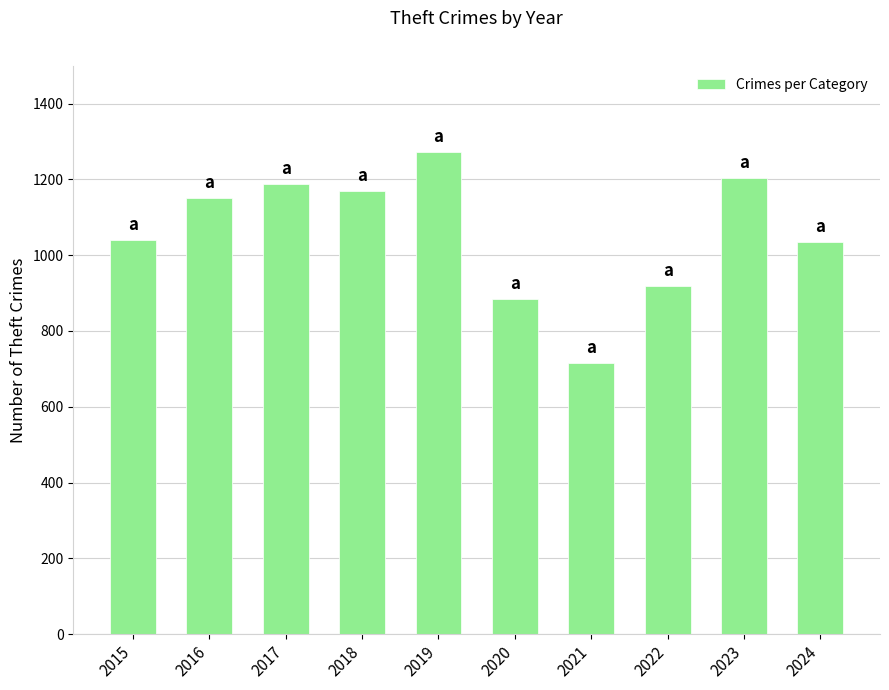

How many data points does each series have?

10